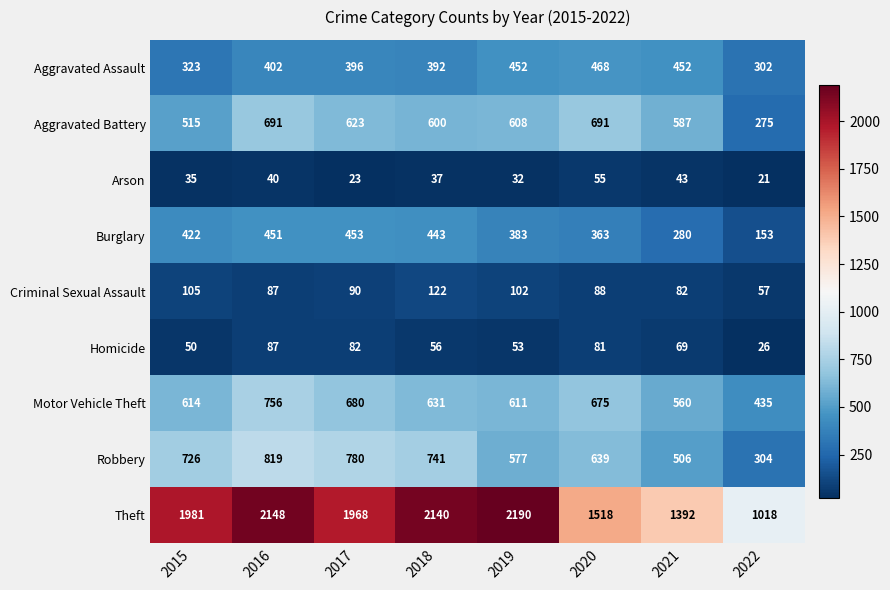

The value of Aggravated Battery at 2021 is 365. True or false?

False